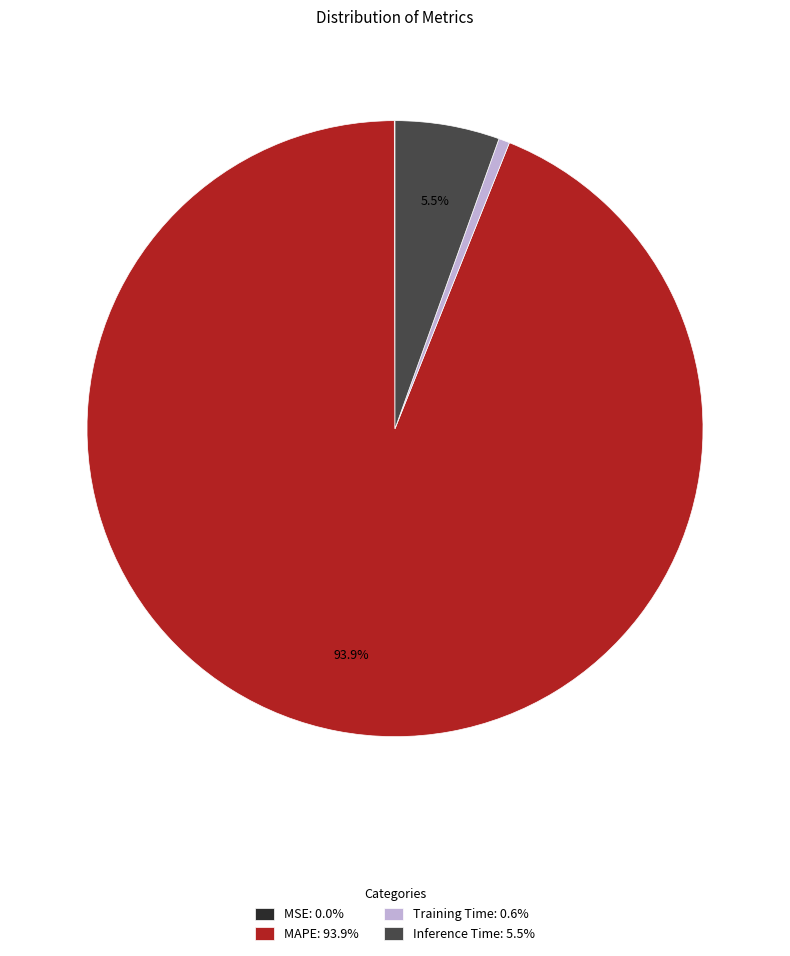

Is there a majority slice in this chart?

Yes